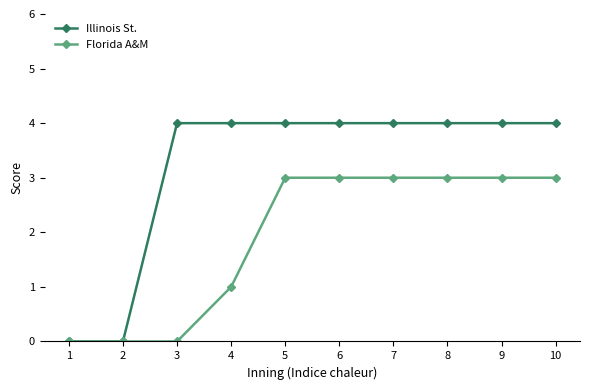

How many Illinois St. values are between 4 and 5?

8